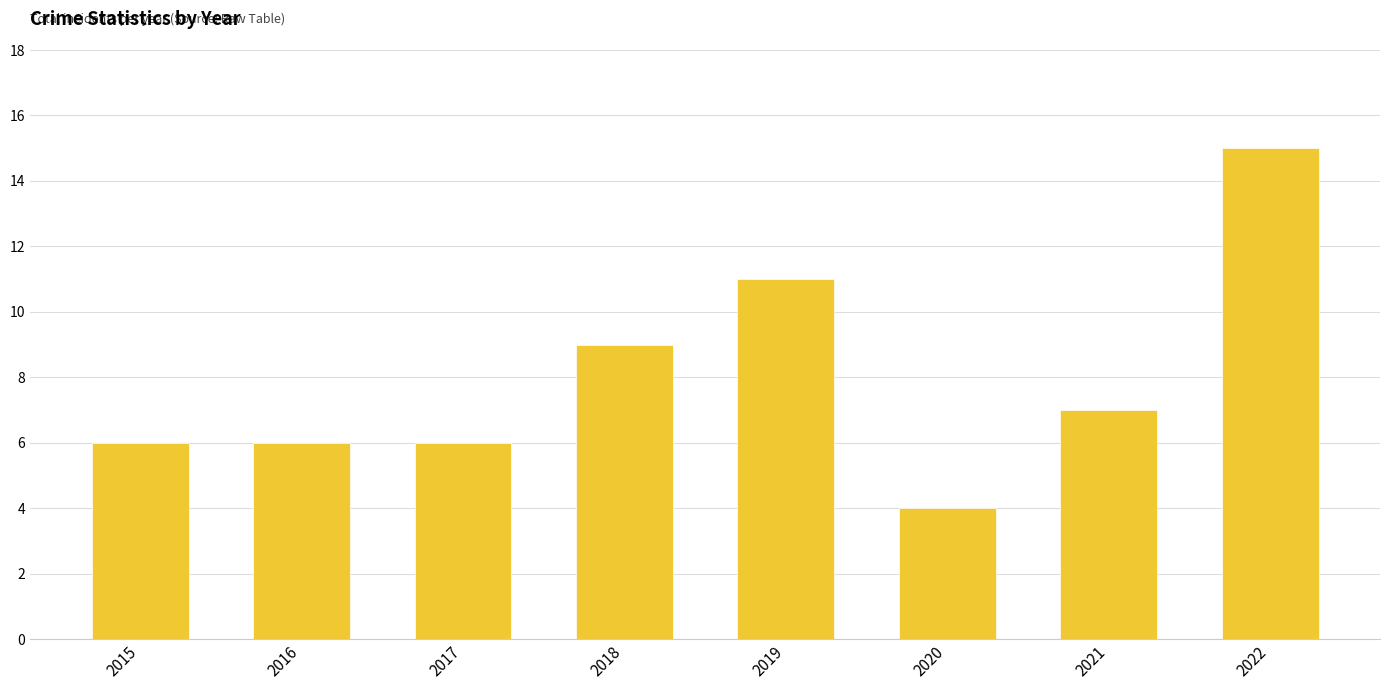

What is the ratio of the value at 2018 to the value at 2021?

1.3